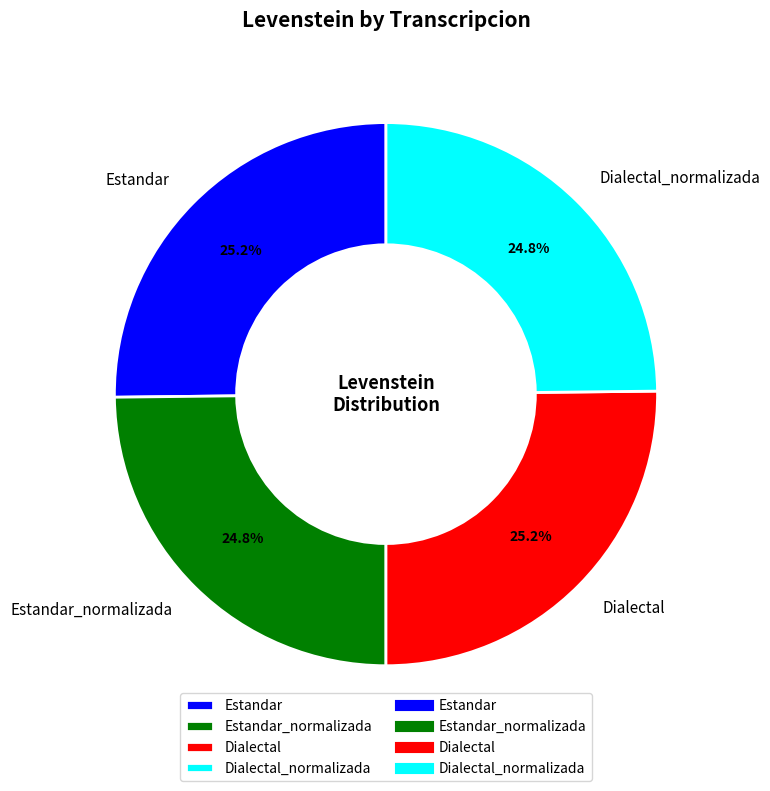

Is there any slice that represents more than half of the pie?

No